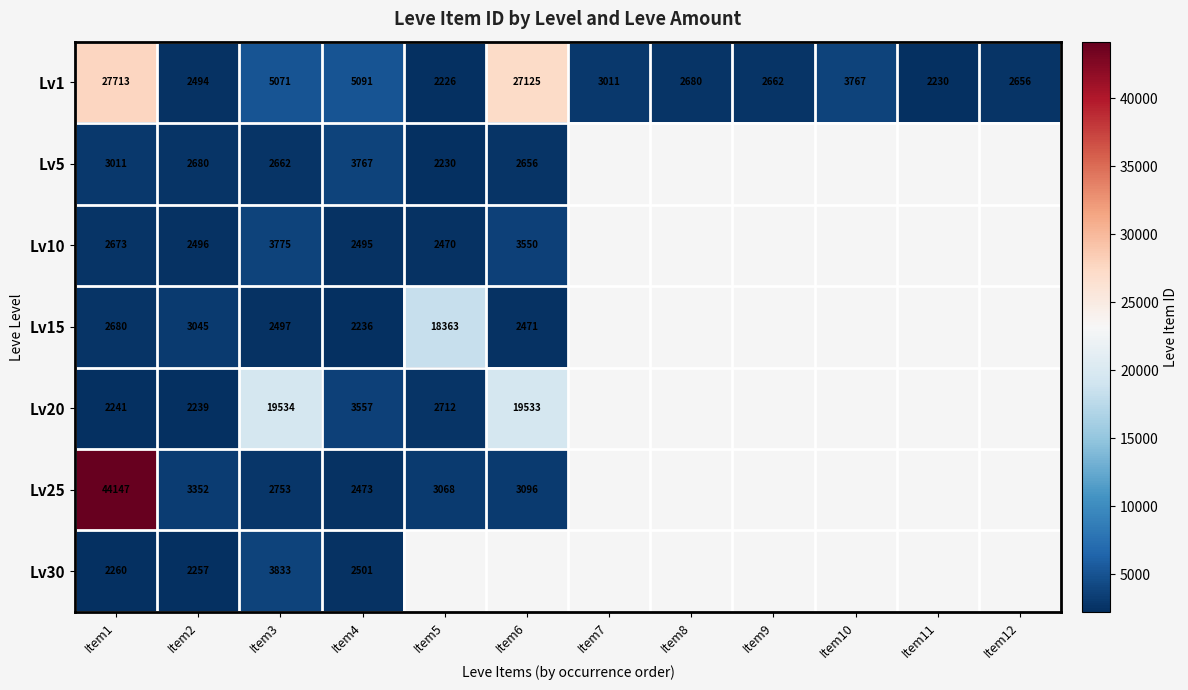

What is the total value across all series at Item4?

22120